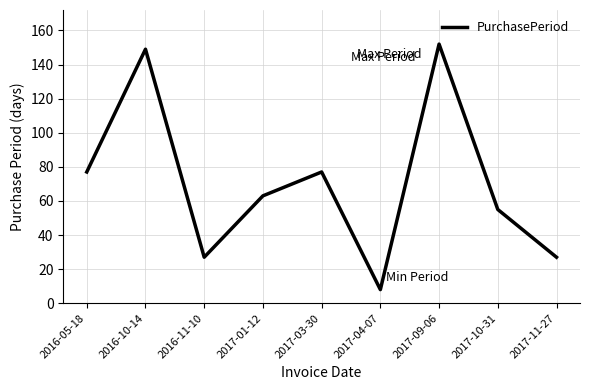

Where is the first local maximum?

2016-10-14